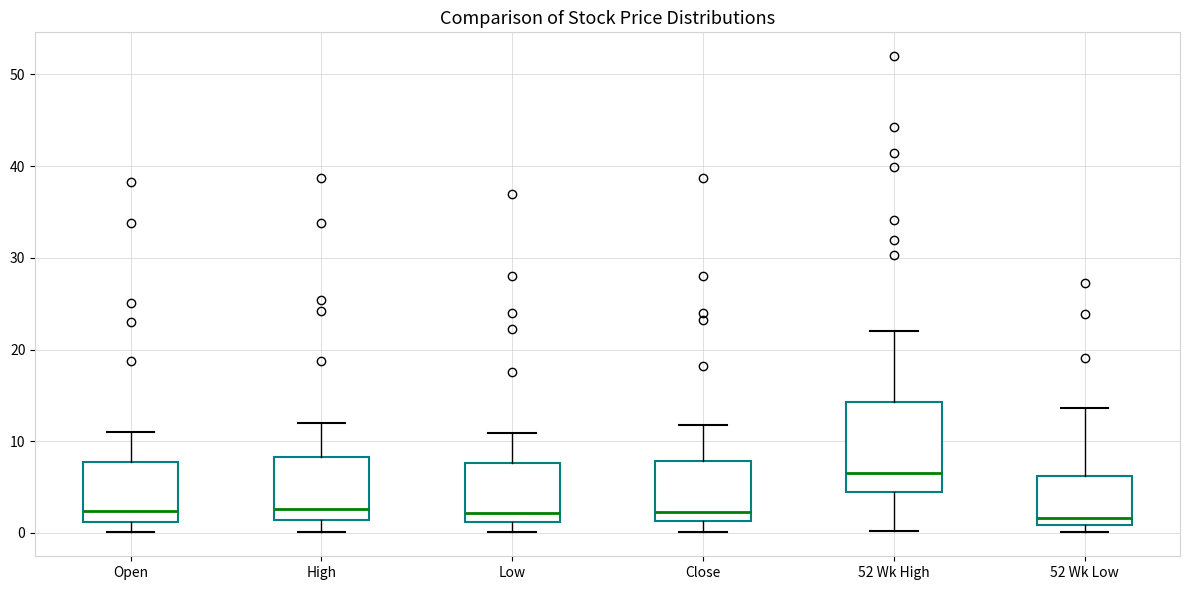

Reading left to right, transcribe this box plot: for each box, give where its median line is, the range the box spans, and where its two whiskers end, as read against the y-axis. The values are not printed on the chart, so give them approximately, as read against the axis.

Open: median 2, box 1 to 8, whiskers 0 to 11
High: median 3, box 1 to 8, whiskers 0 to 12
Low: median 2, box 1 to 8, whiskers 0 to 11
Close: median 2, box 1 to 8, whiskers 0 to 12
52 Wk High: median 7, box 4 to 14, whiskers 0 to 22
52 Wk Low: median 2, box 1 to 6, whiskers 0 to 14